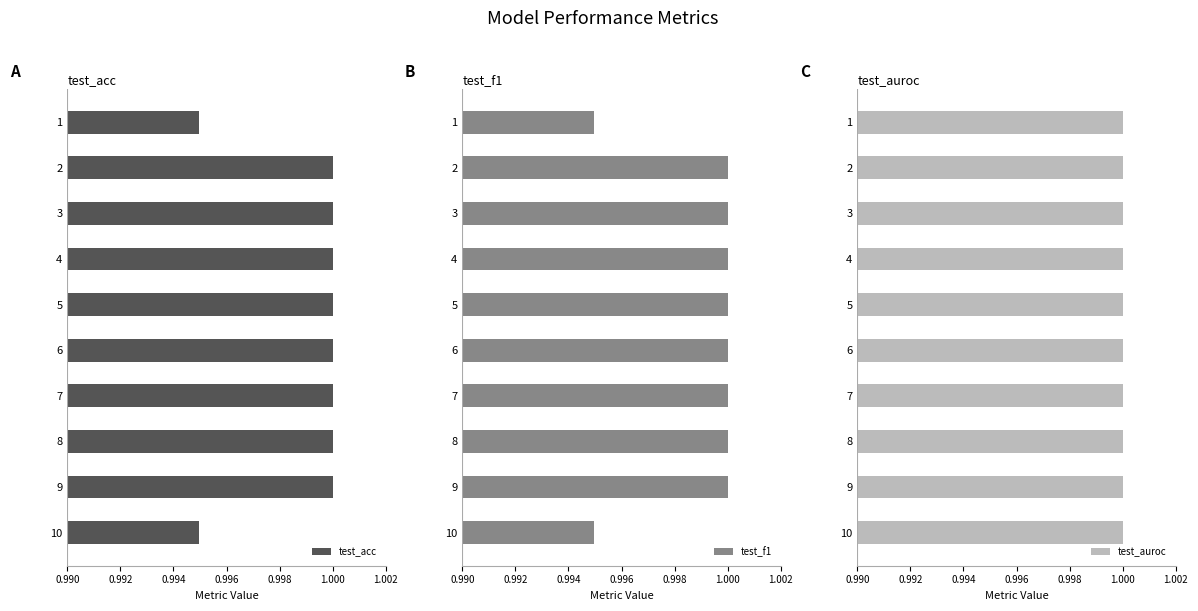

What are all the series names shown in the legend?

test_acc, test_f1, test_auroc